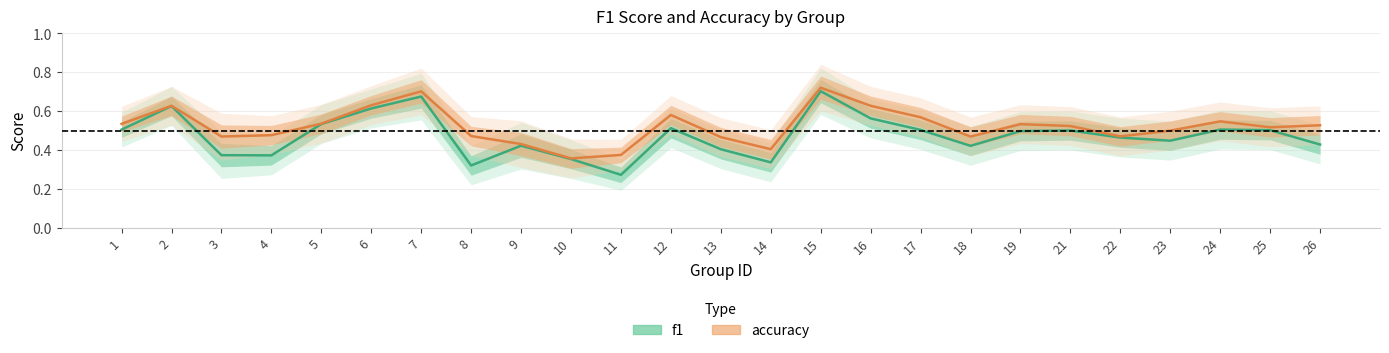

At 11, list the series in order from largest to smallest.

accuracy, f1